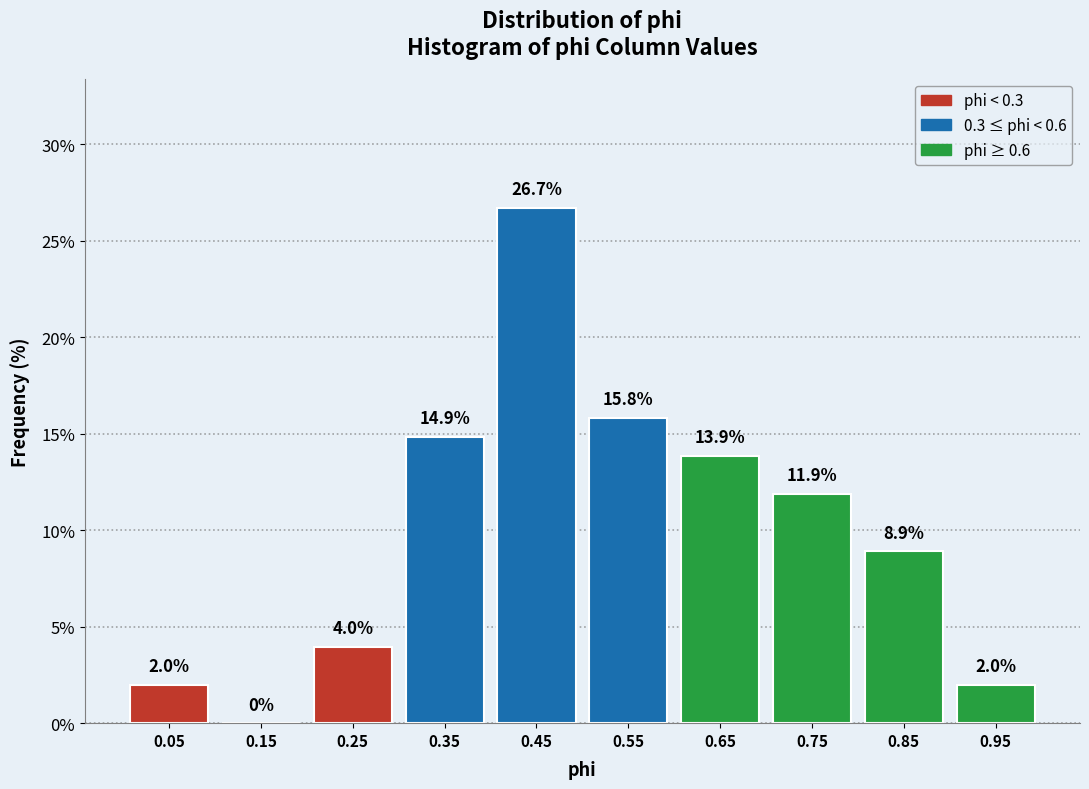

How tall is the bar that spans 0.3 to 0.4 on the x-axis?

14.9